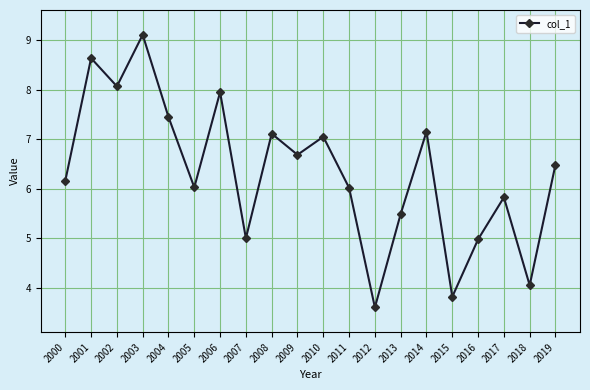

What value does the data have at 2012?

3.6